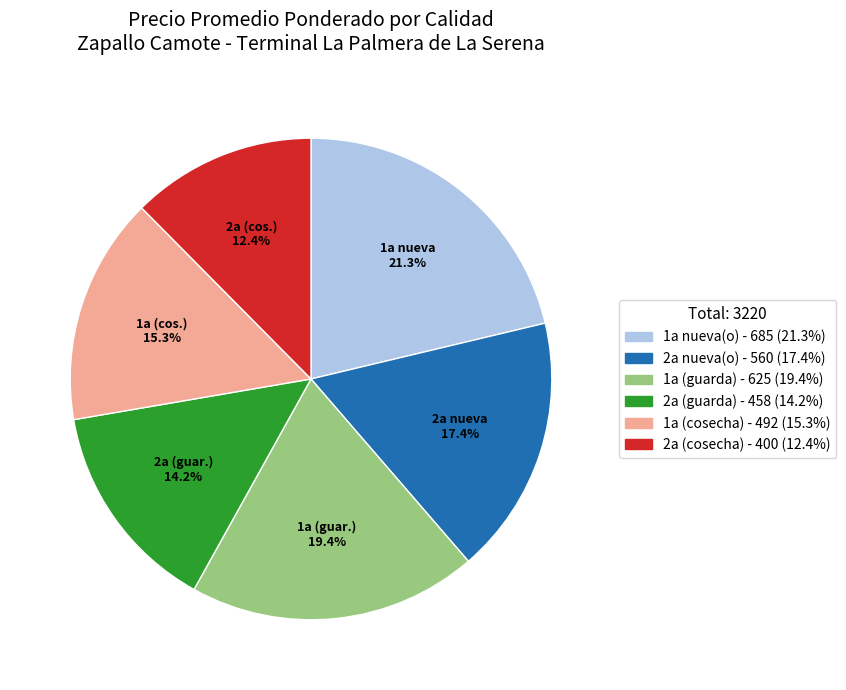

How many segments does this pie chart have?

6